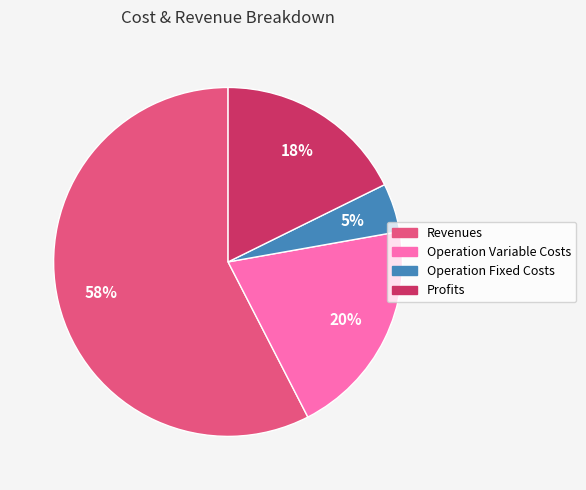

To the nearest percent, what is the average slice percentage?

25%